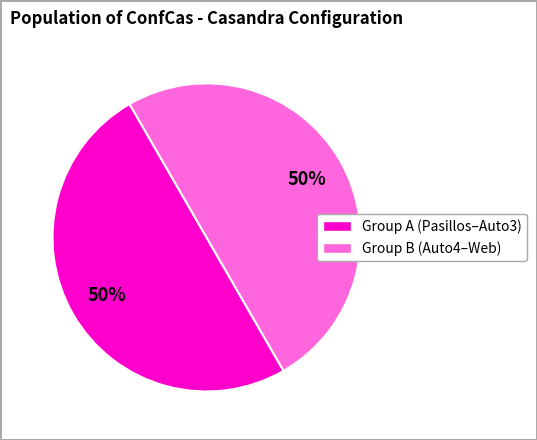

To the nearest percent, what is the average slice percentage?

50%